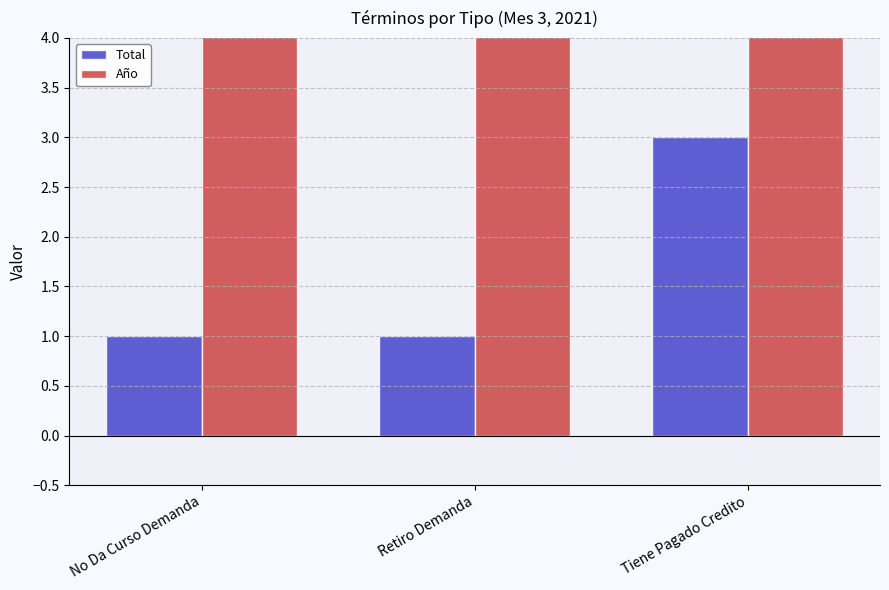

What is the maximum value shown in the chart?

2021